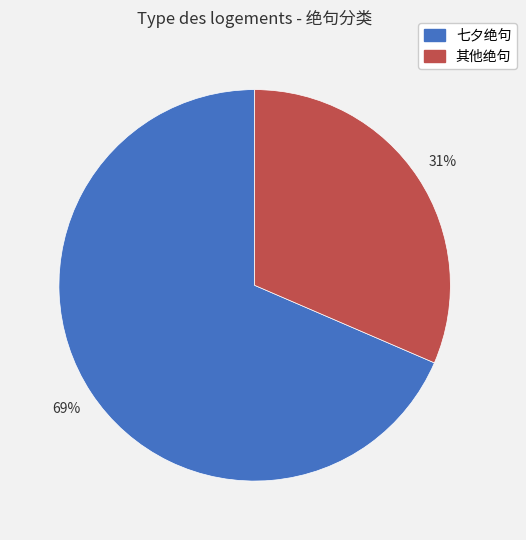

How many segments does this pie chart have?

2